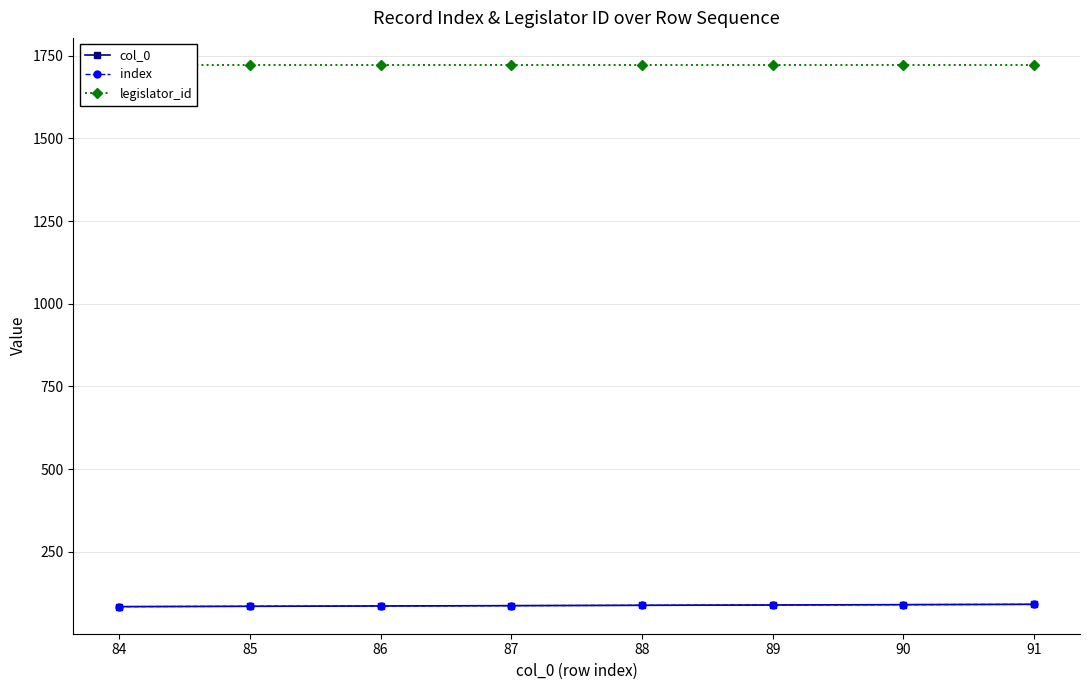

Which series has the largest range (max minus min)?

col_0